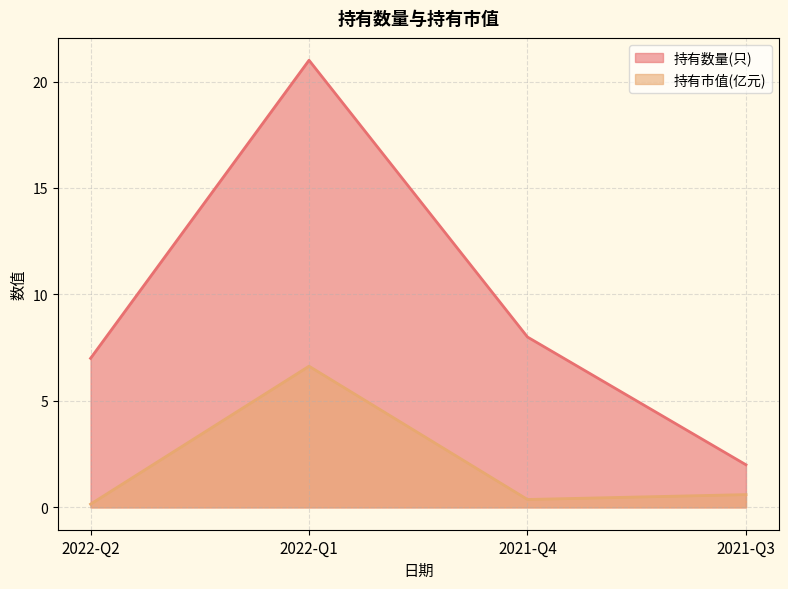

True or false: 持有数量(只) and 持有市值(亿元) cross at least once.

False